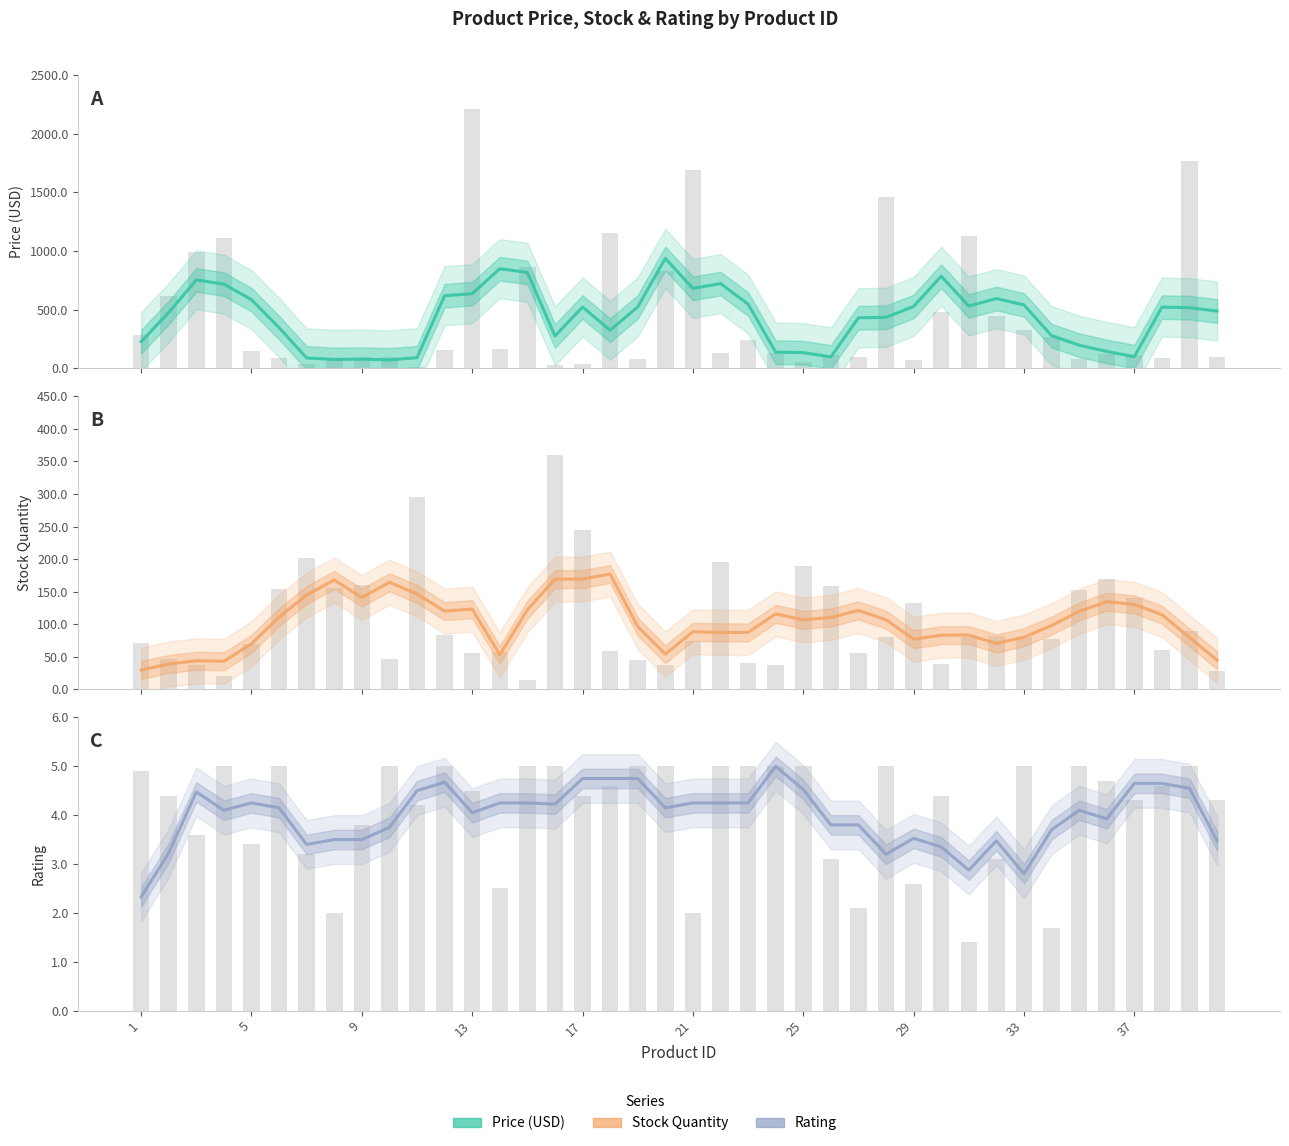

How many data points in stock_quantity are above 107?

19